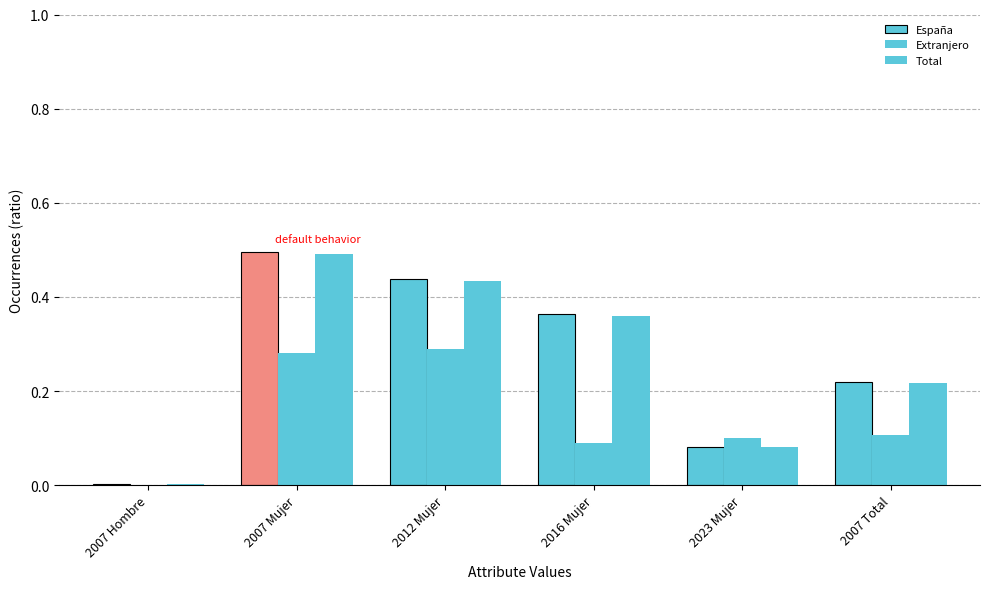

What is the approximate value of Extranjero at 2007 Total?

0.1